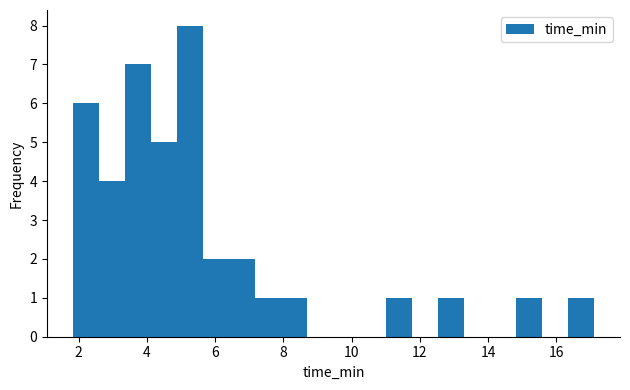

Read against the x-axis, roughly where is the centre of the tallest bar?

5.2